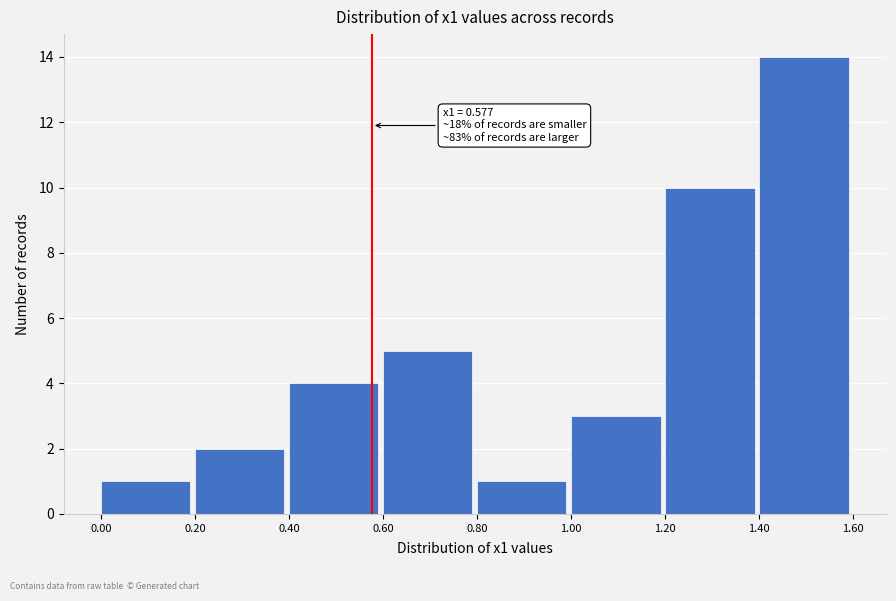

Which range on the x-axis has the tallest bar?

1.40 to 1.60